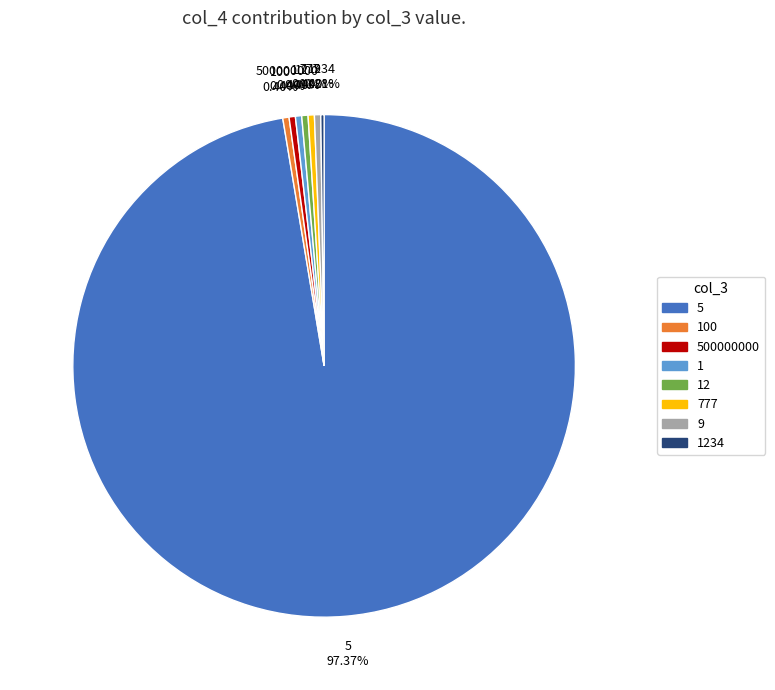

Is there a majority slice in this chart?

Yes